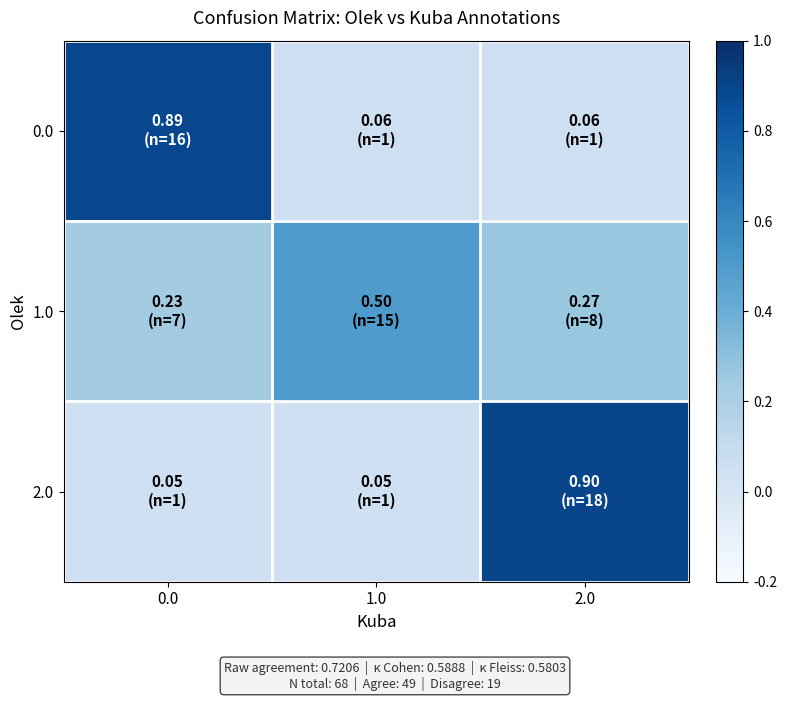

Reading left to right, list all the values displayed in this chart.

0.0: 0.0=0.9	1.0=0.1	2.0=0.1
1.0: 0.0=0.2	1.0=0.5	2.0=0.3
2.0: 0.0=0.1	1.0=0.1	2.0=0.9